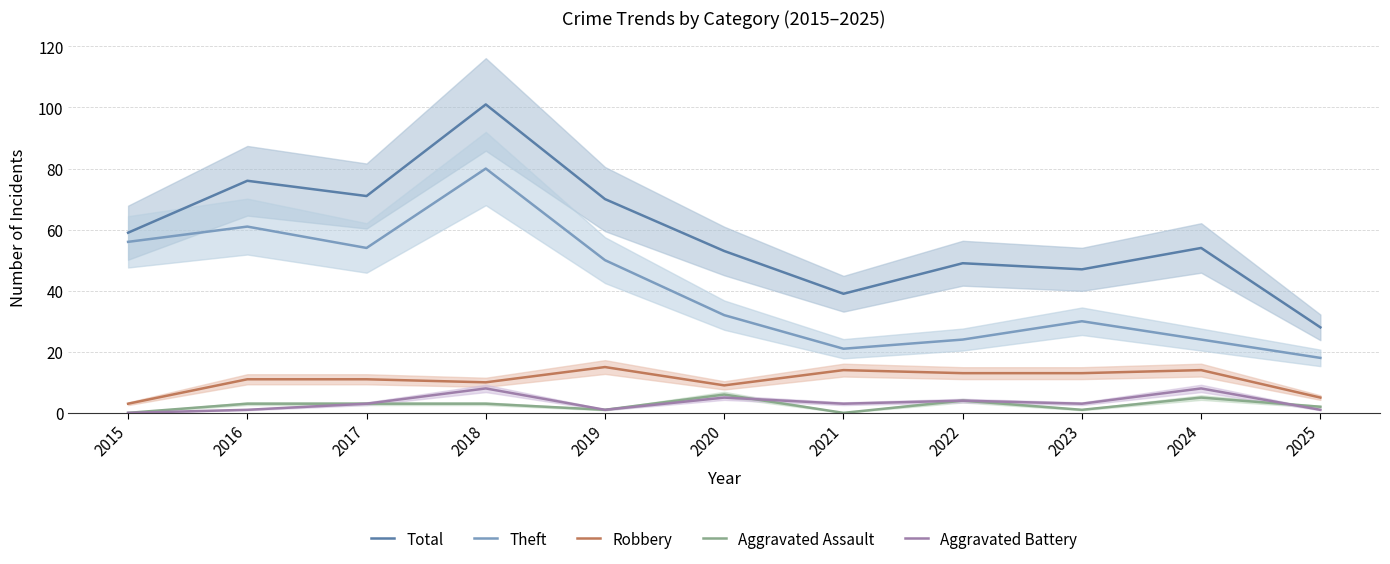

What is the sum of all Total values?

647